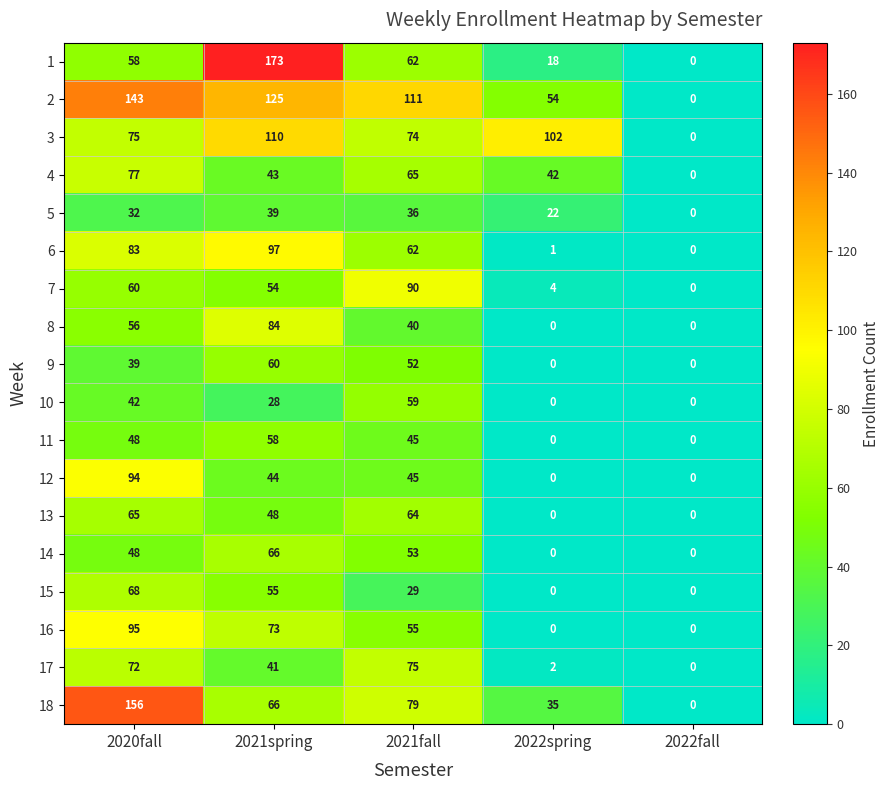

What is the difference between the maximum and minimum values in the 15 series?

68